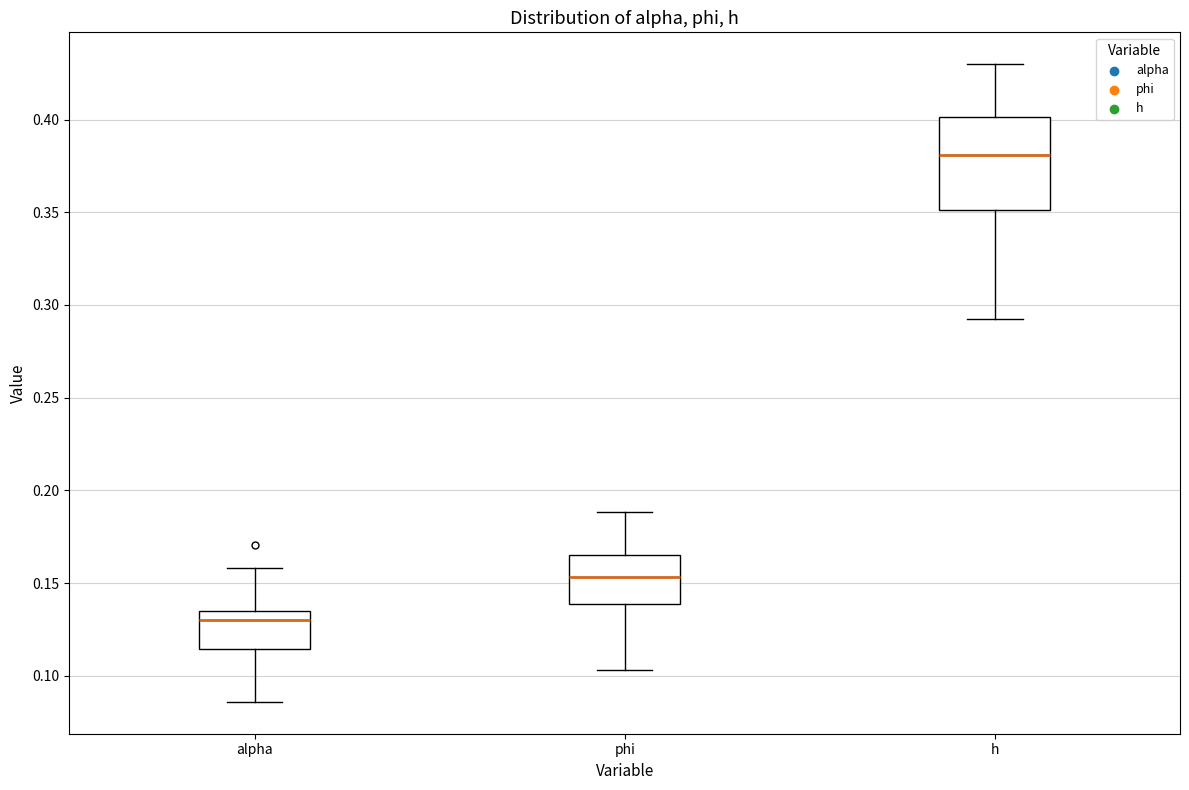

Which box has the highest median line?

h